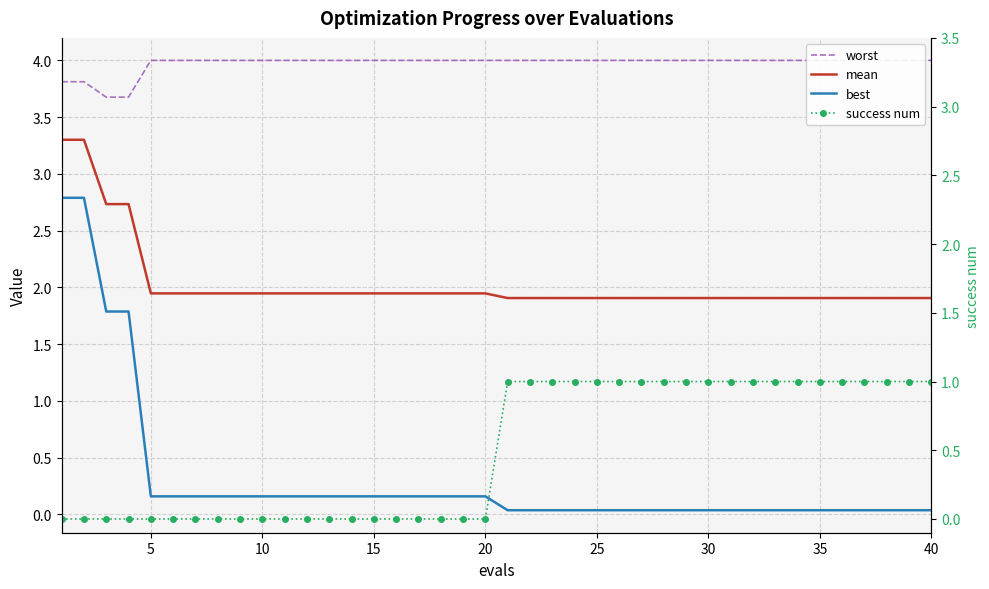

True or false: best and worst cross at least once.

False